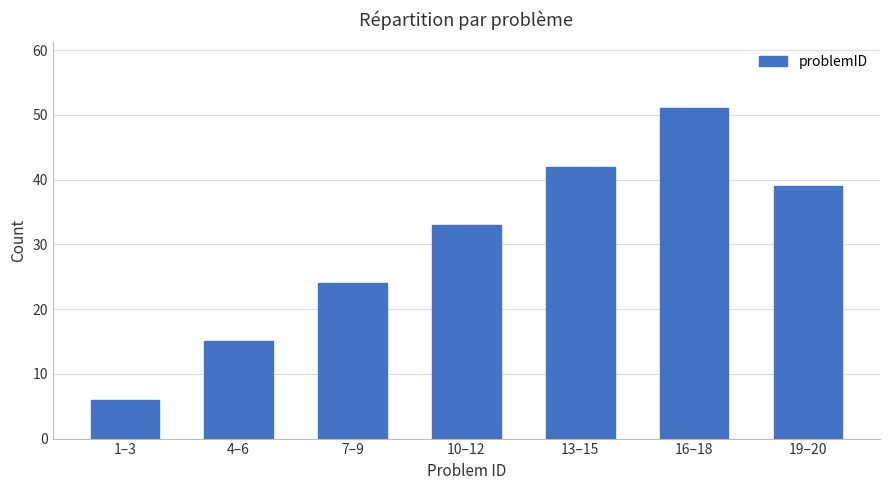

What is the sum of the values at 4–6 and 1–3?

21